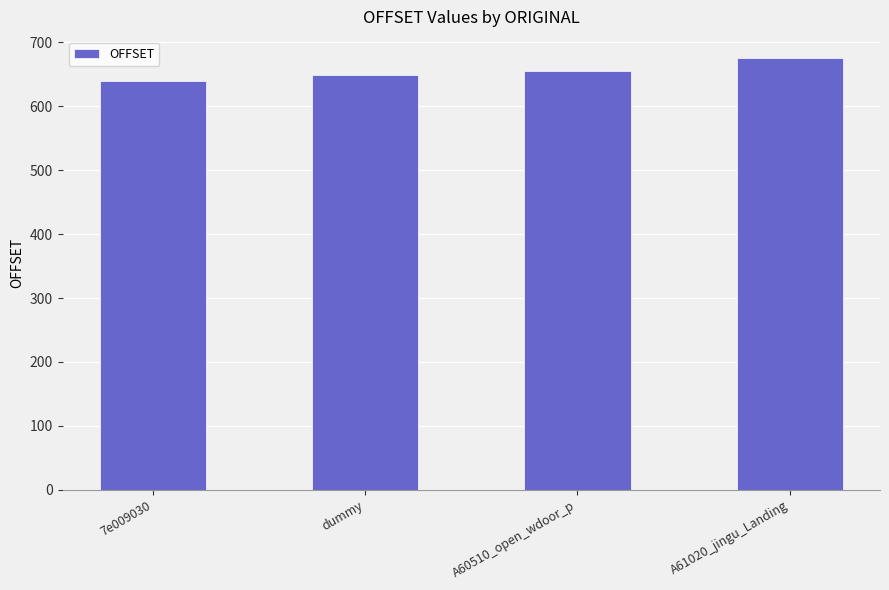

What is the smallest value displayed?

640